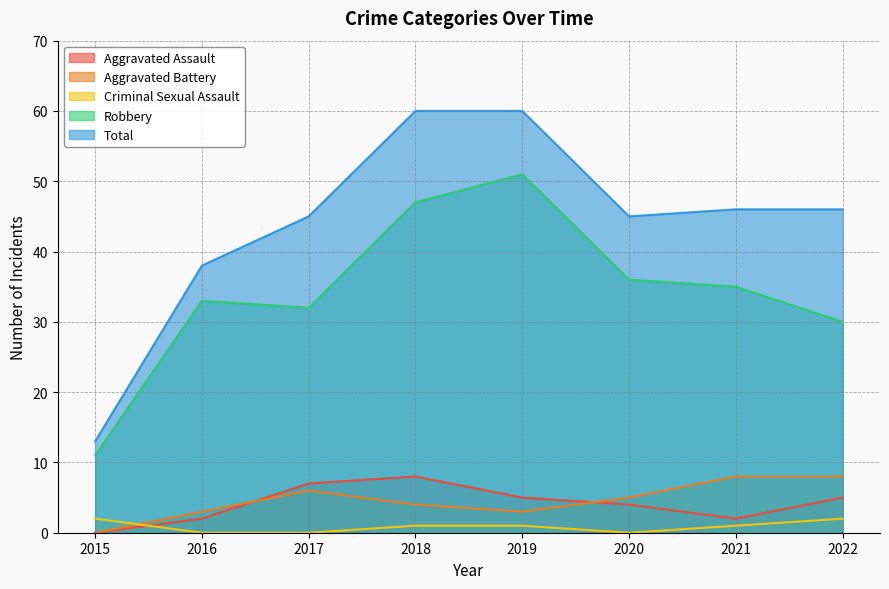

What is the maximum value for Robbery?

51